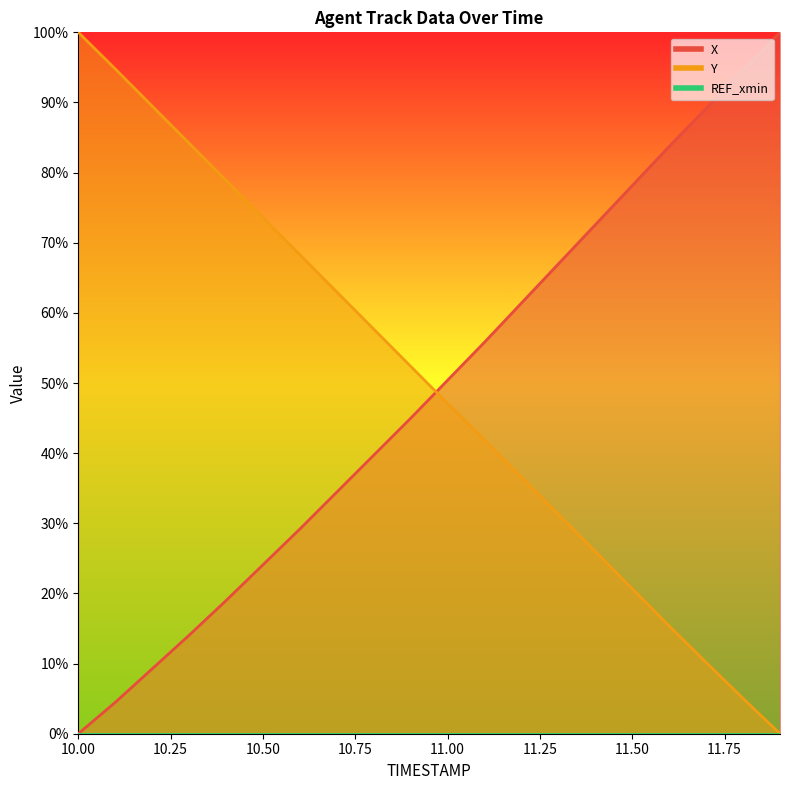

True or false: X has a value of 50.4 at 11.0.

True